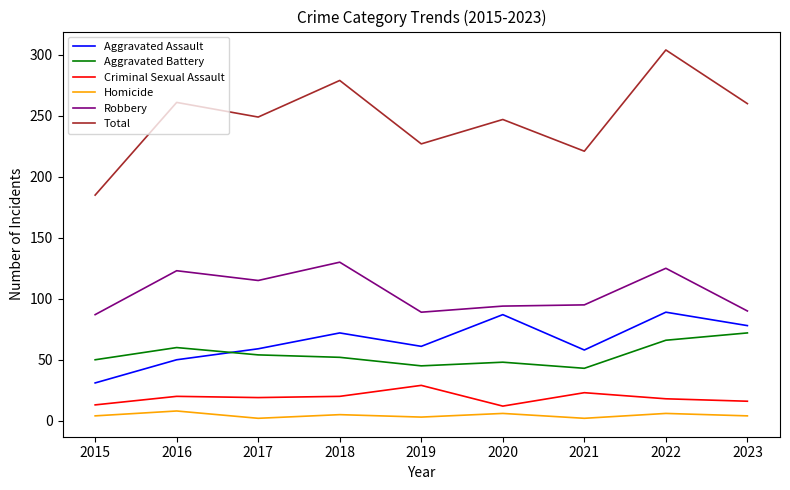

Is the value of Aggravated Assault at 2015 greater than the value of Aggravated Battery at 2017?

No